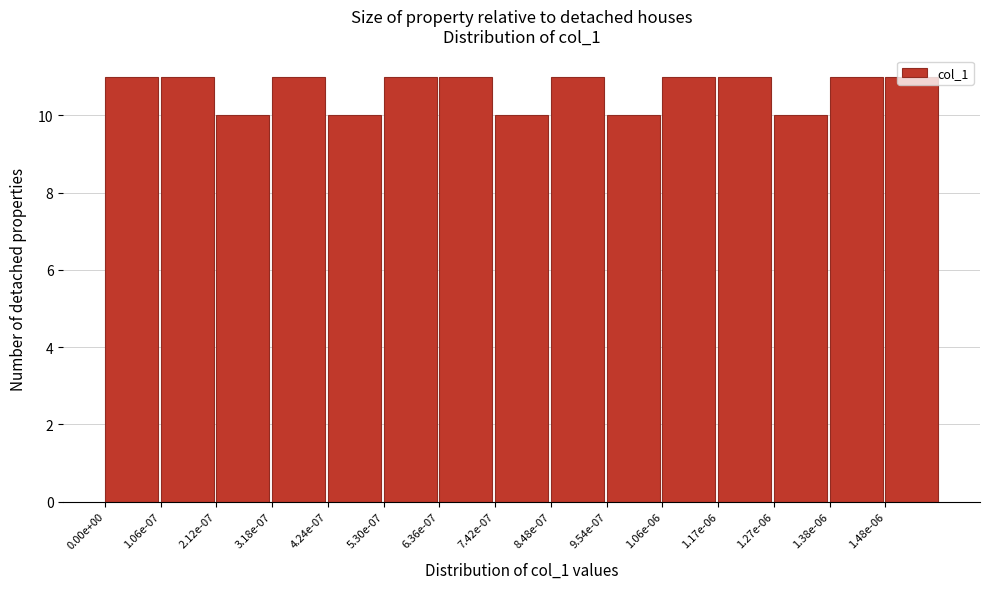

What is the minimum value shown in the chart?

10